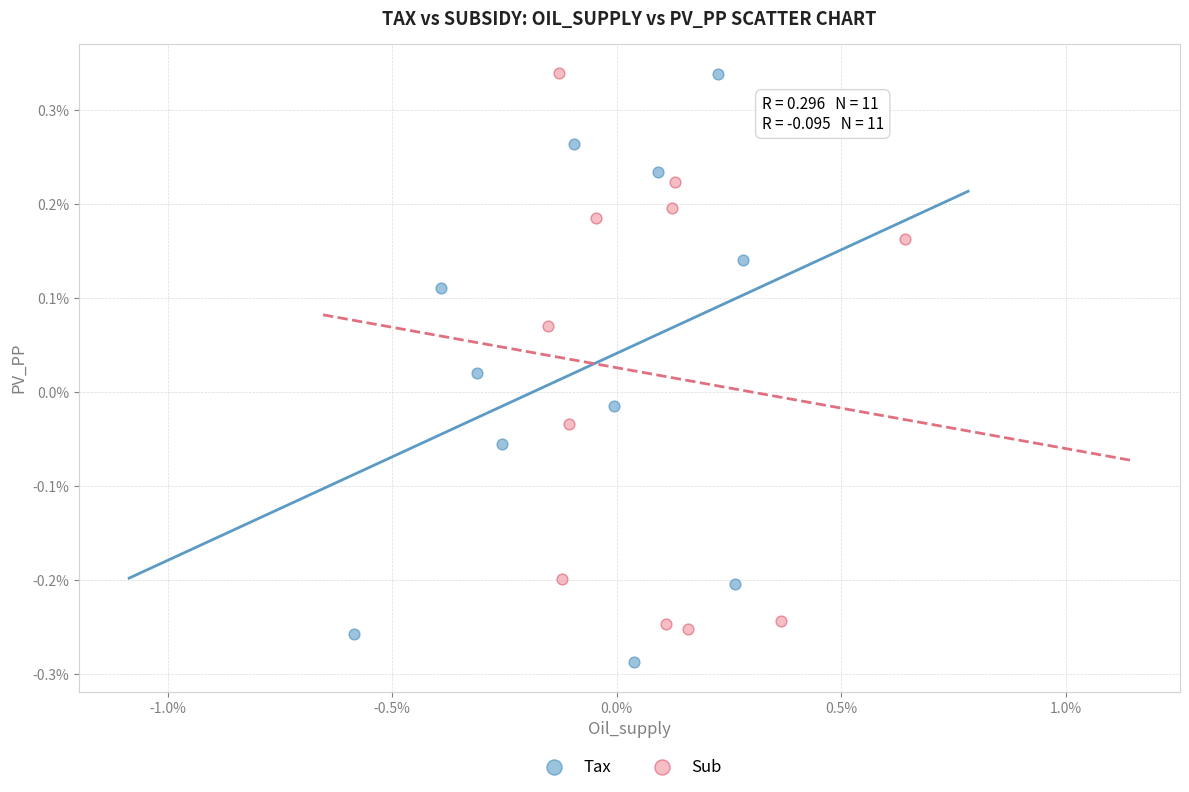

Which series contains the lowest Y value?

Tax